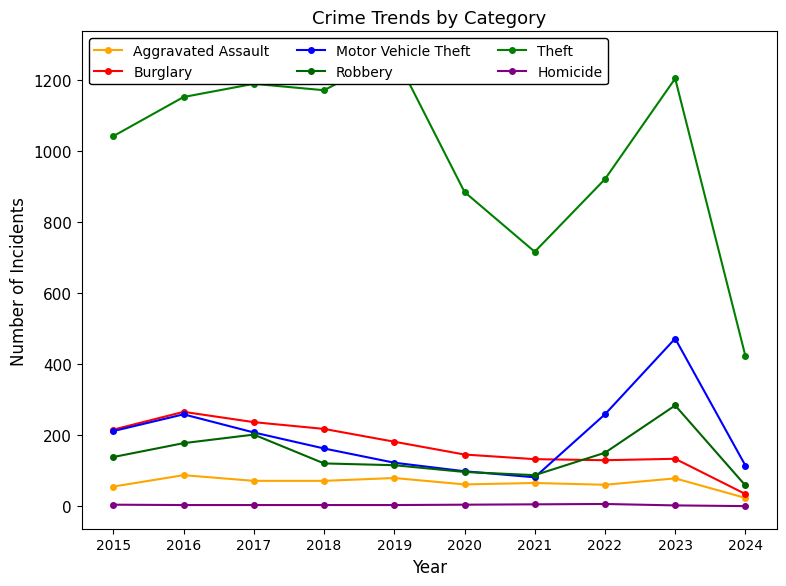

True or false: Aggravated Assault has a value of 41 at 2021.

False